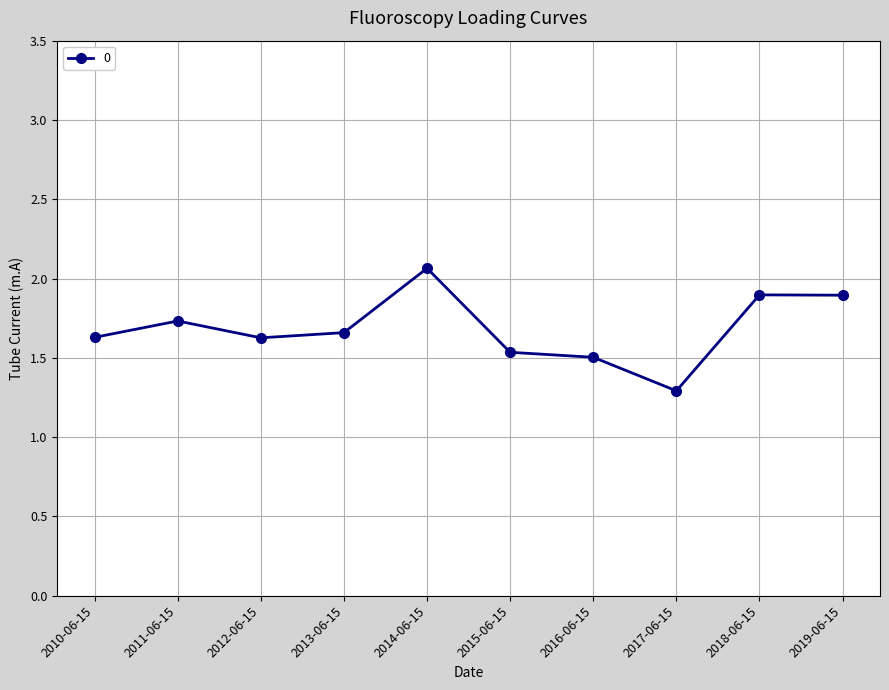

What position from the right is 2010-06-15?

10